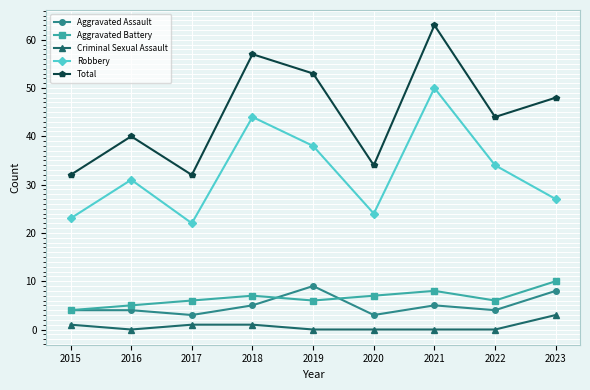

What is the maximum value shown in the chart?

63